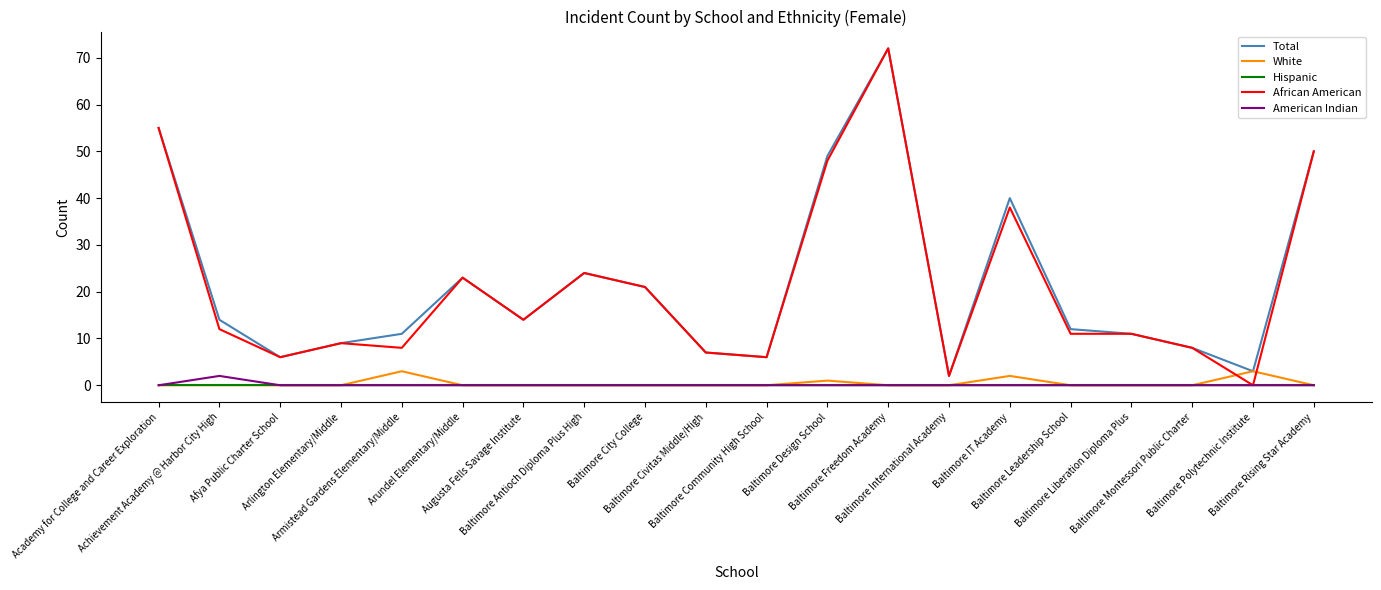

What is the maximum value shown in the chart?

72